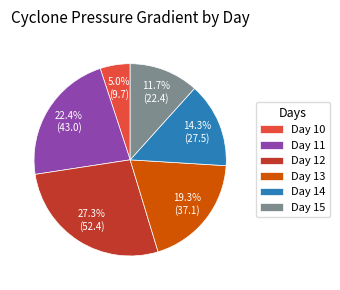

Combined, do Day 13 and Day 14 account for over 50%?

No